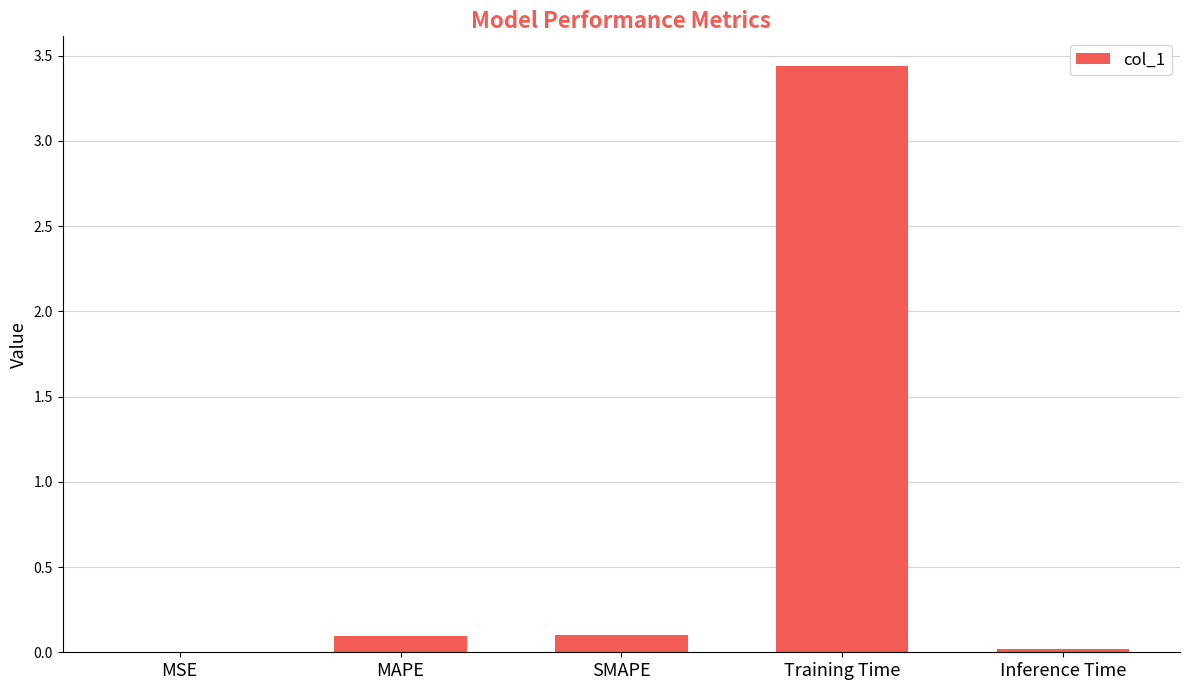

True or false: the data shows 0.1 at MAPE.

True